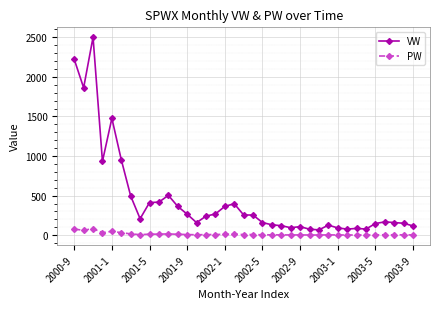

Which series has the largest range (max minus min)?

VW